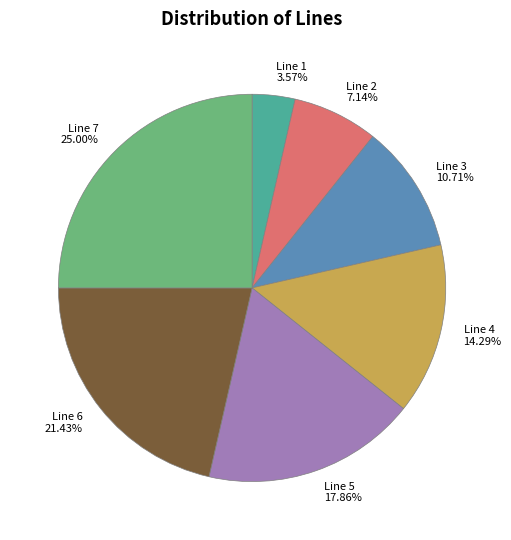

How many segments does this pie chart have?

7